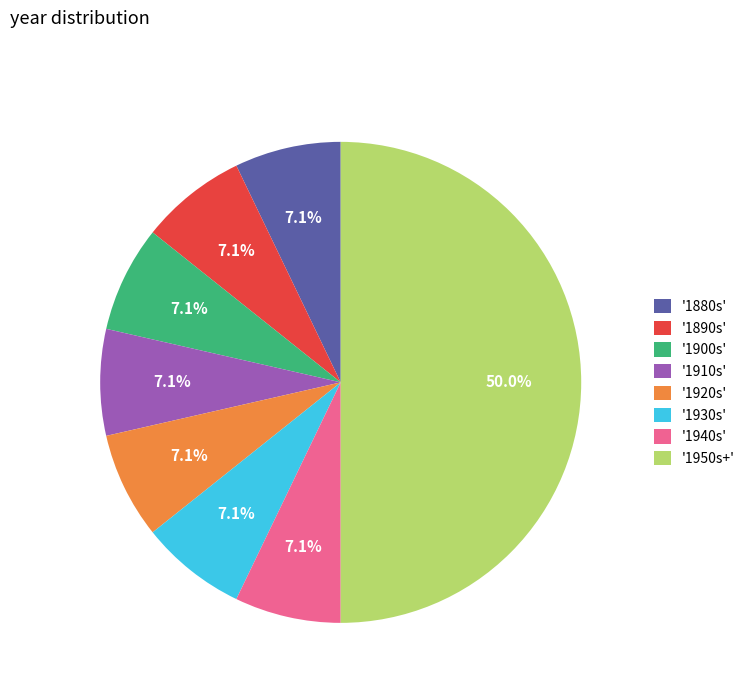

What is the largest slice in the pie chart?

'1950s+'